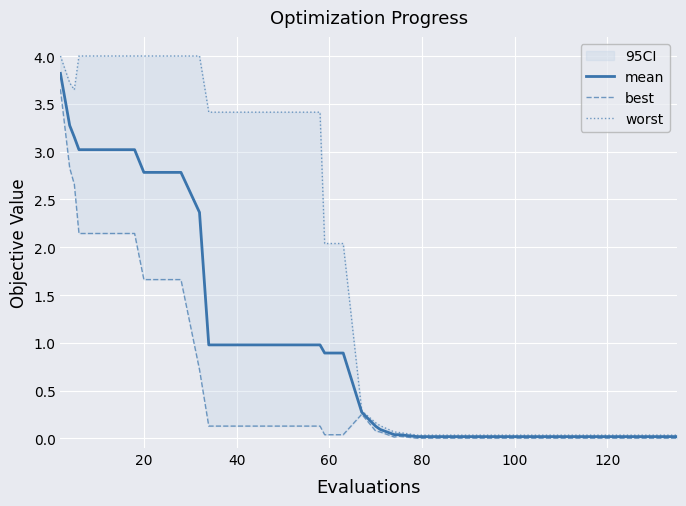

What is the highest value of the mean series?

3.8